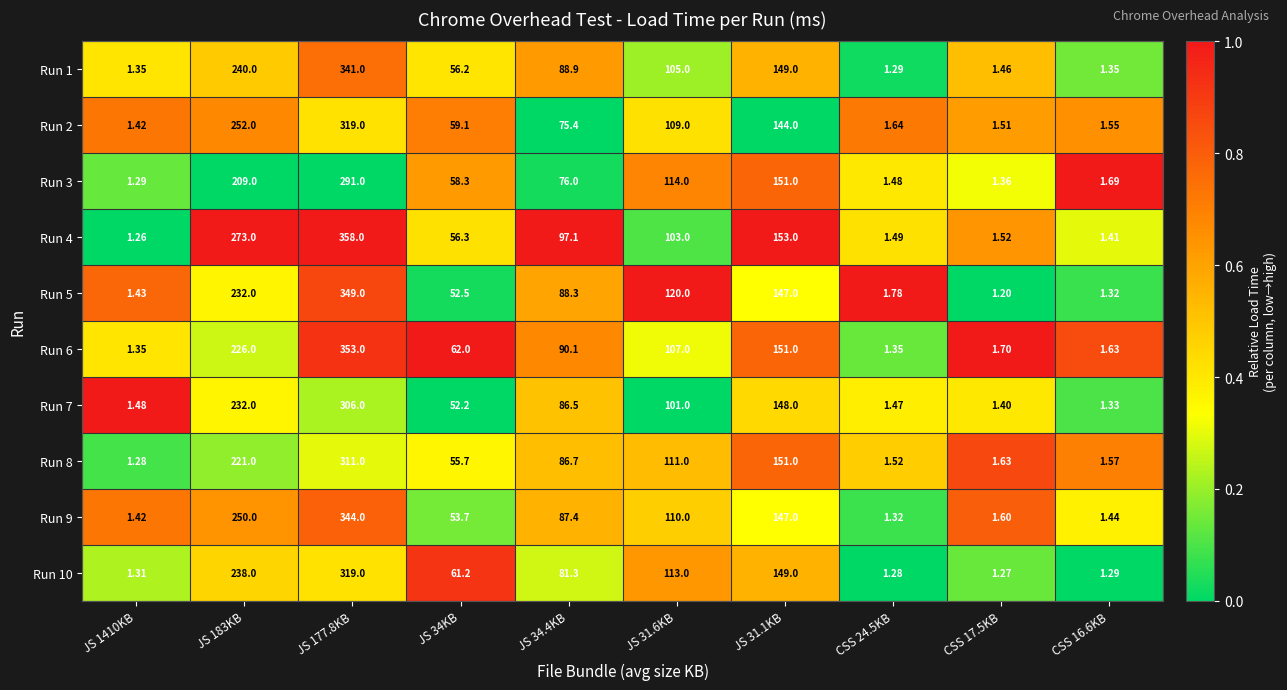

Count the number of categories in the chart.

10